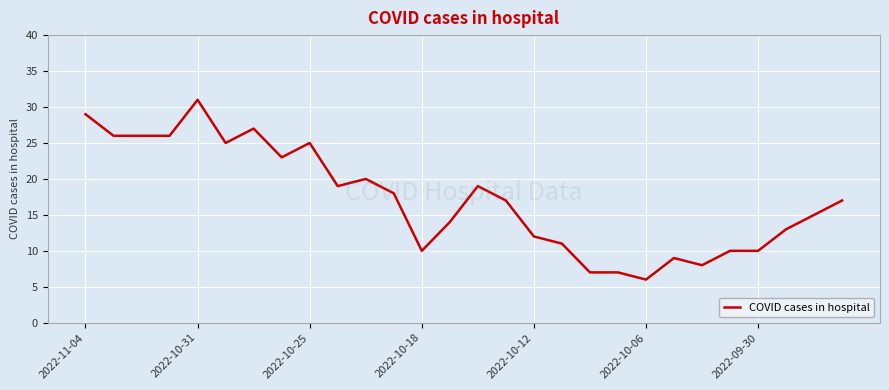

What is the difference between the maximum and minimum values?

25